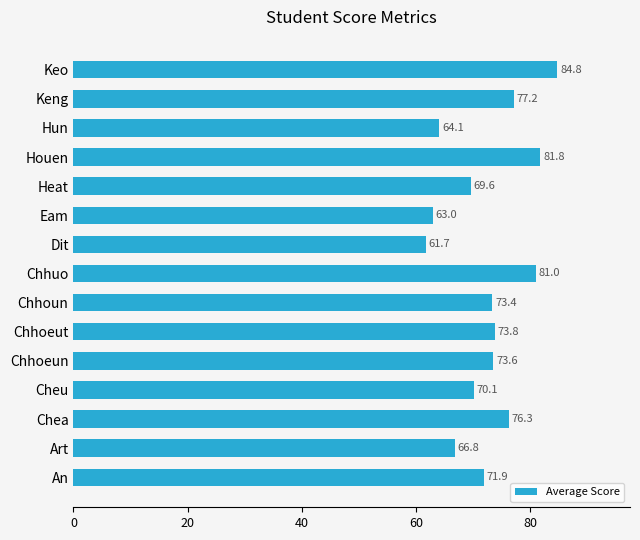

The value at Keng is 77.2. True or false?

True